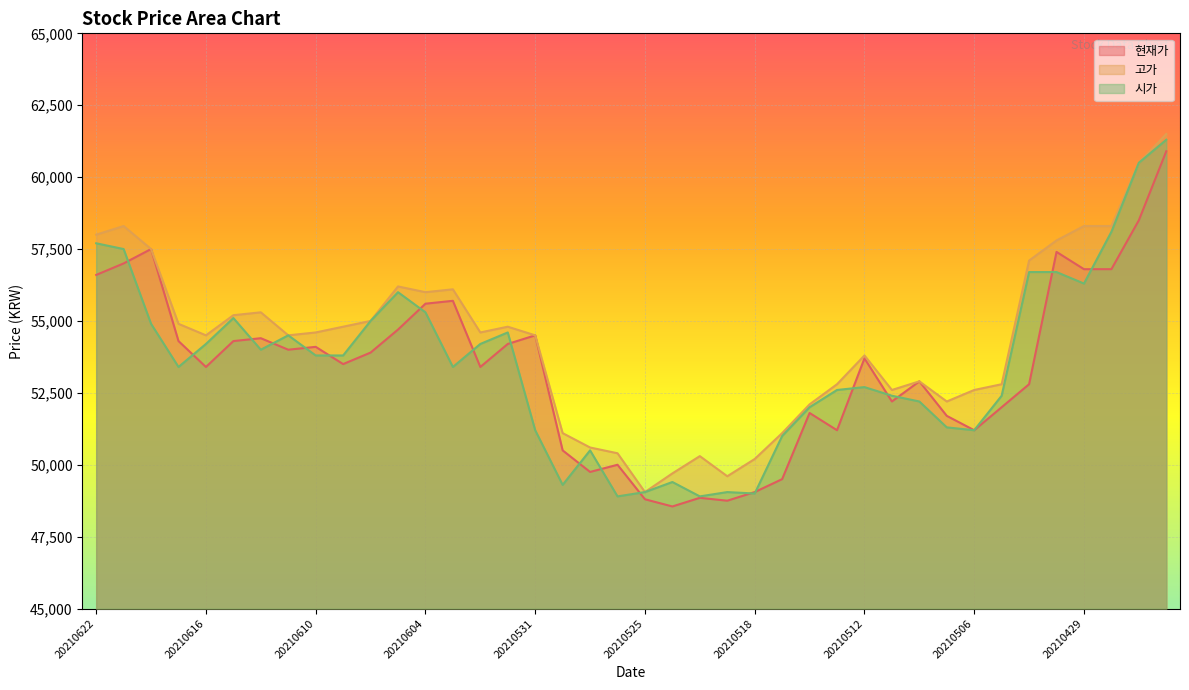

What is the spread (max minus min) of values at 20210614?

1300